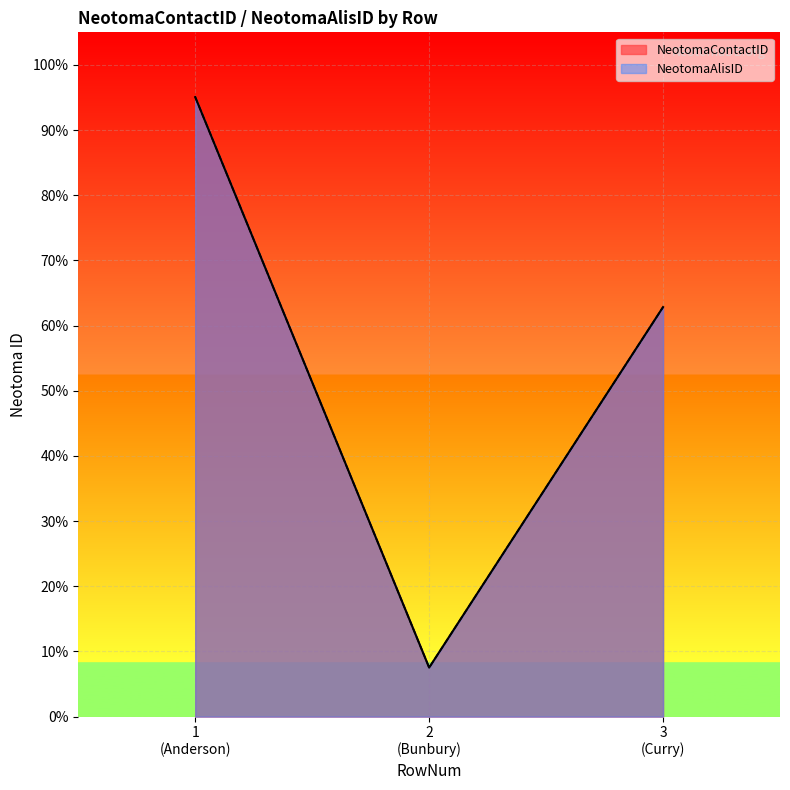

What are all the series names shown in the legend?

NeotomaContactID, NeotomaAlisID